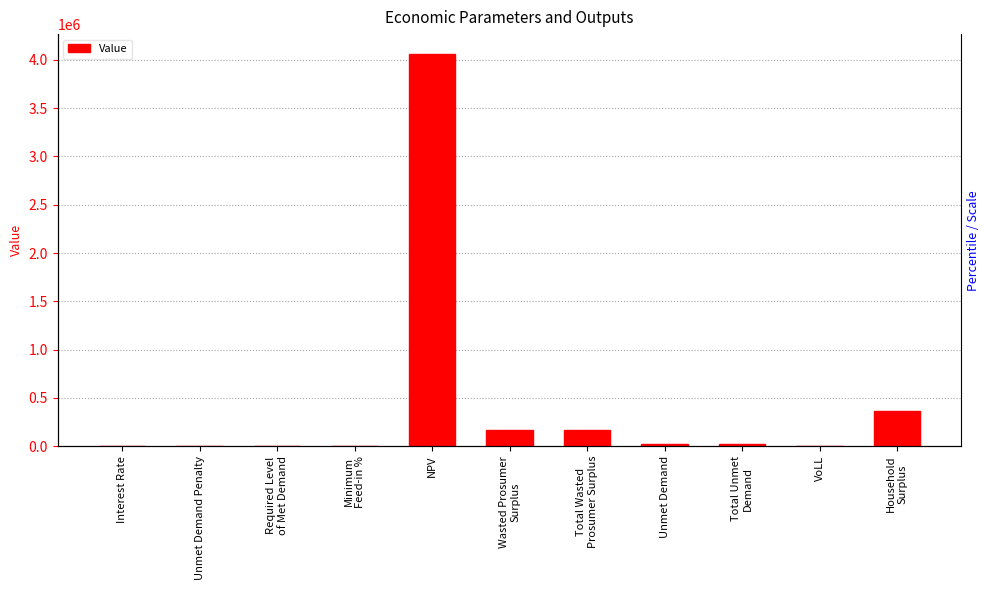

Rank the categories by value from highest to lowest.

NPV, Household
Surplus, Wasted Prosumer
Surplus, Total Wasted
Prosumer Surplus, Unmet Demand, Total Unmet
Demand, VoLL, Interest Rate, Unmet Demand Penalty, Required Level
of Met Demand, Minimum
Feed-in %